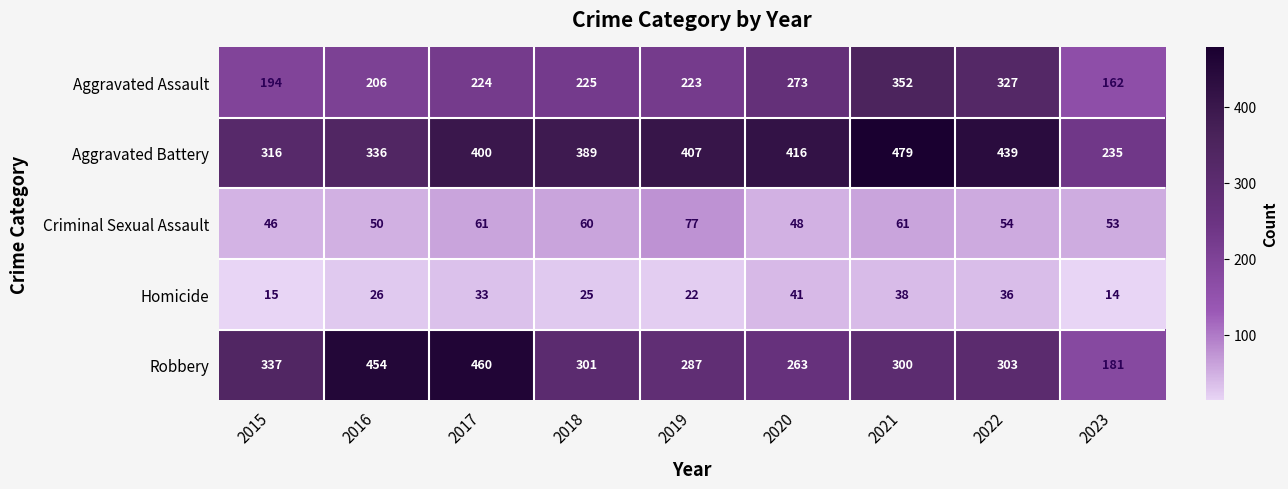

Which series has the largest total across all categories?

Aggravated Battery